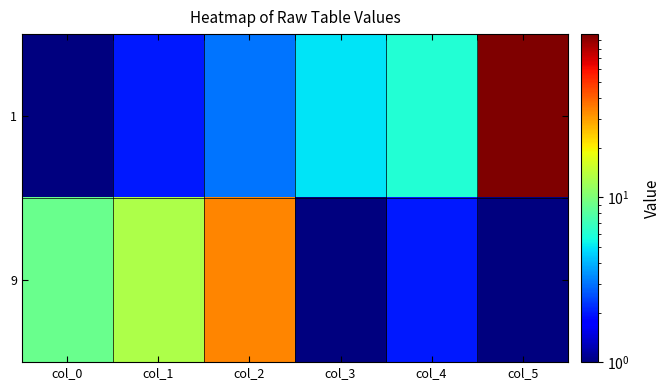

List the series in order of their overall mean, highest first.

1, 9